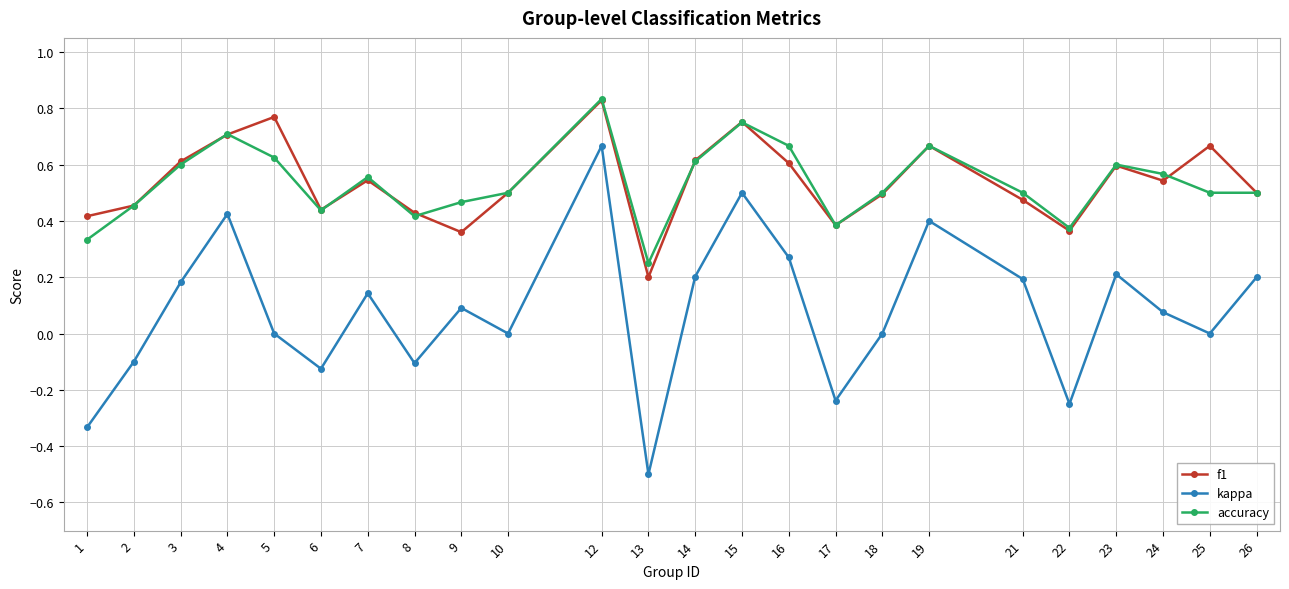

Which category has the lowest value across all series?

13